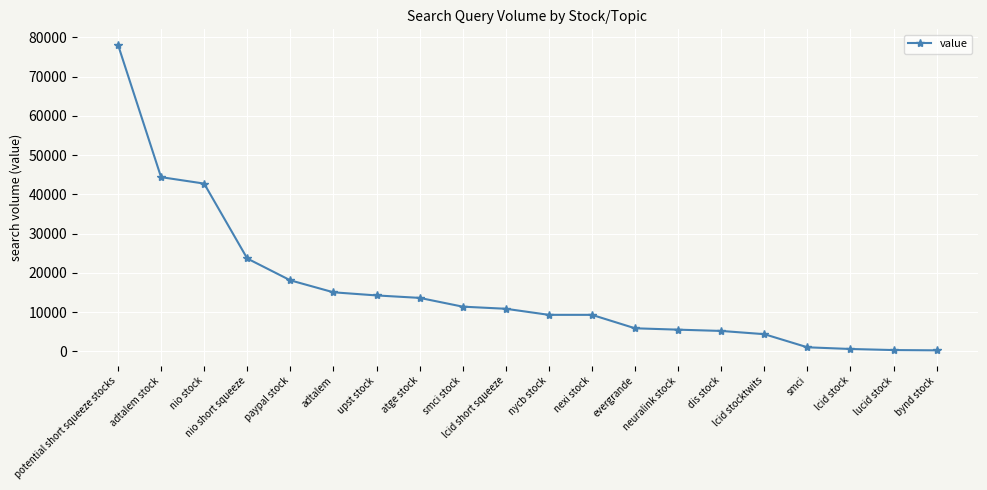

Read the value at dis stock, to the nearest 100.

5200